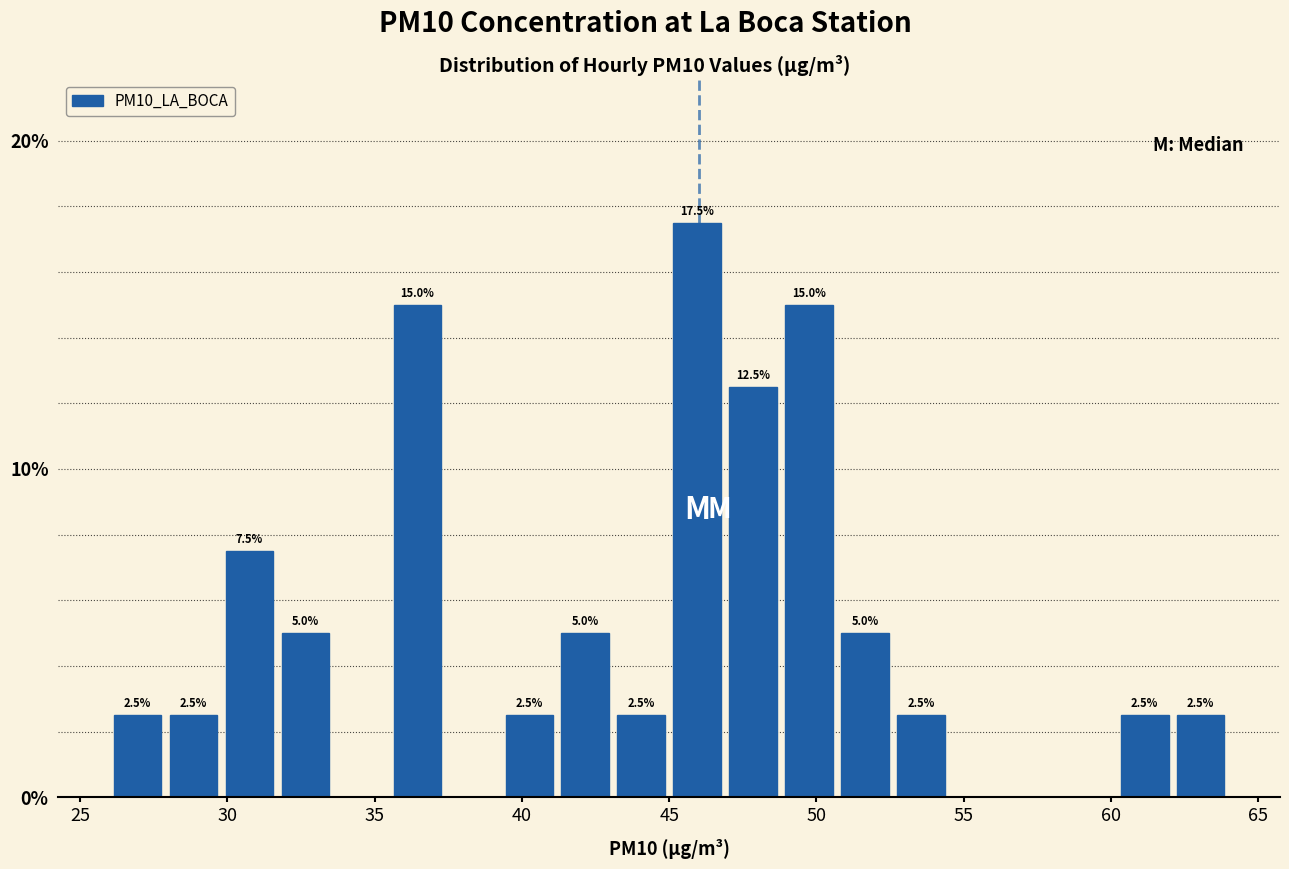

Around what value on the x-axis is the tallest bar? Give the approximate position of its centre, as read against the axis.

46.0